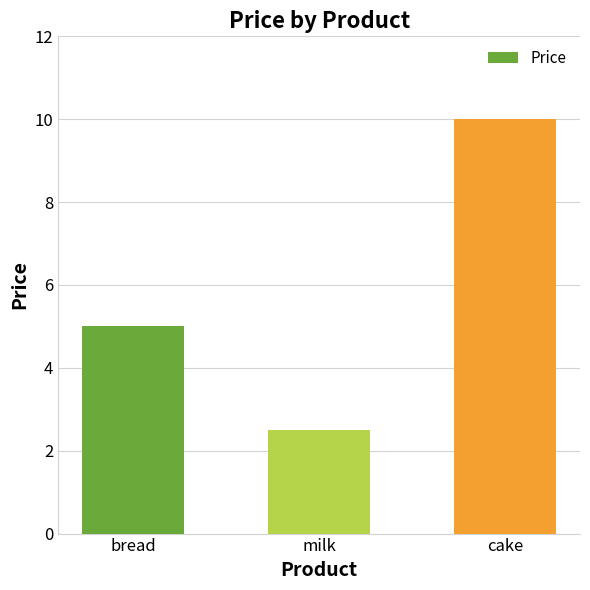

Rank the categories by value from lowest to highest.

milk, bread, cake